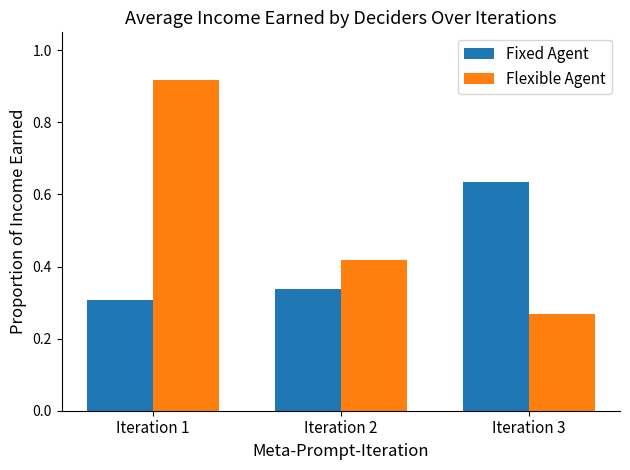

How many data points does each series have?

3